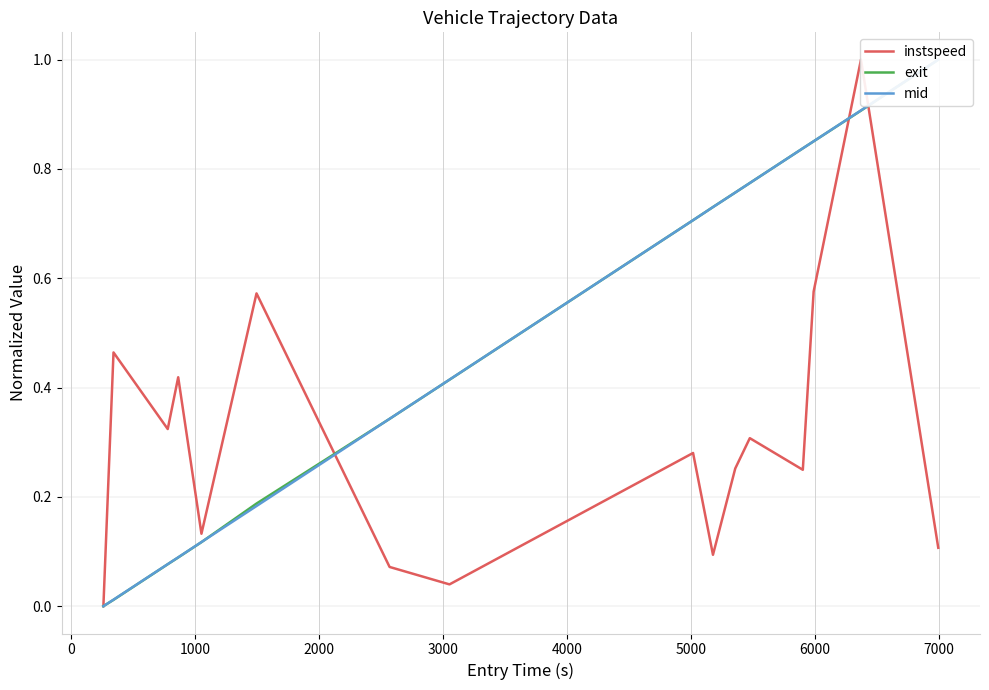

How many intersections are there between instspeed and exit?

3